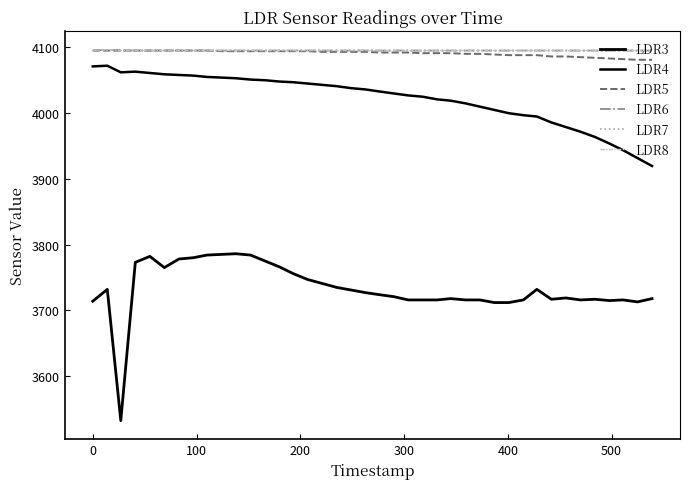

Does the chart have visible grid lines?

No